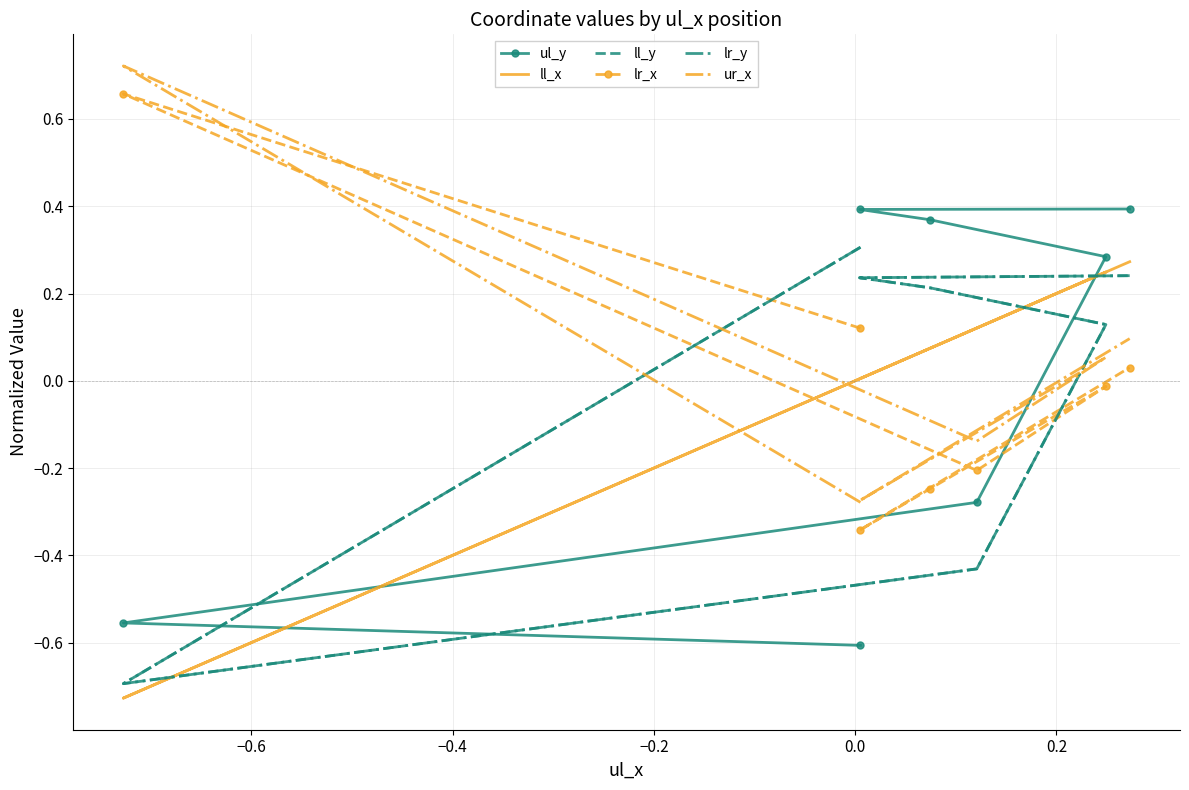

What is the highest value of the ur_x series?

0.7